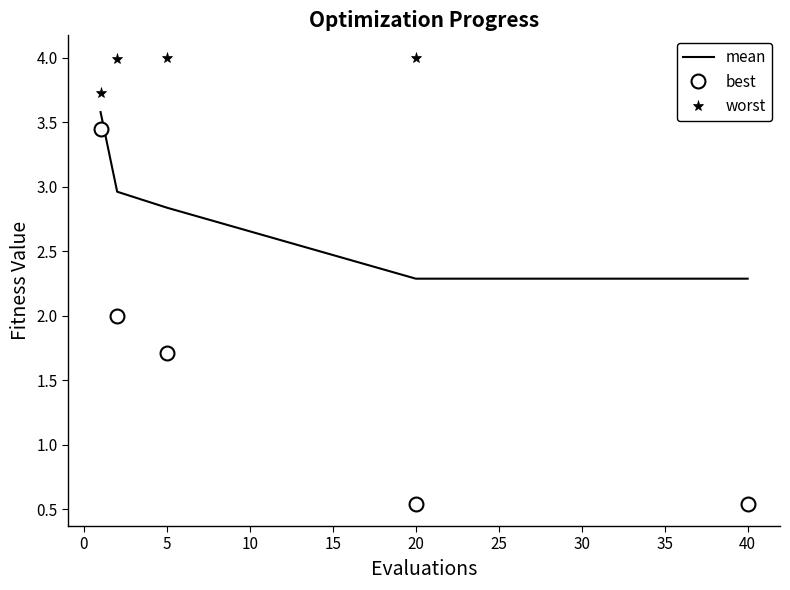

True or false: best and mean intersect in this chart.

False